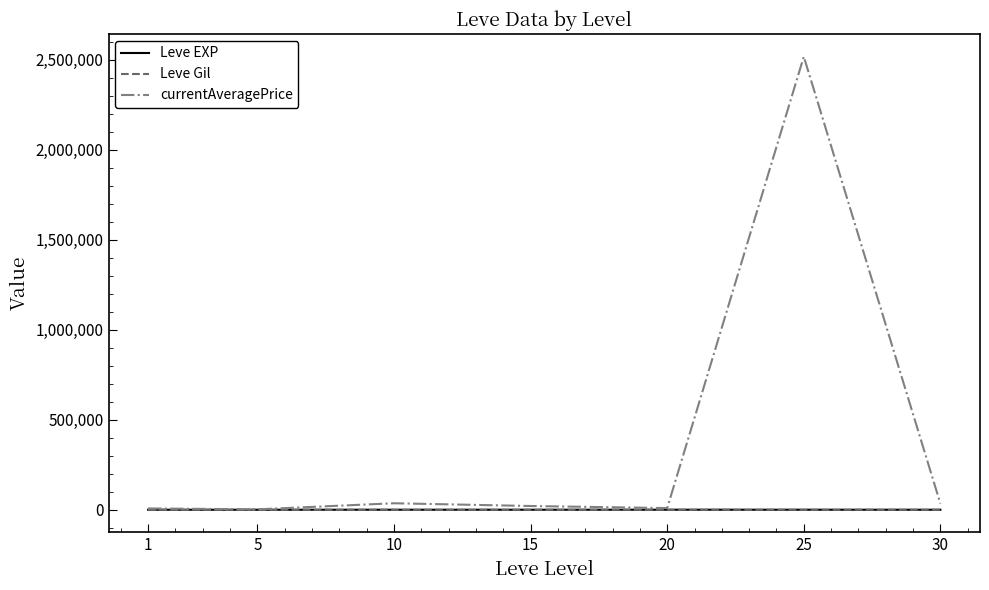

Which series has the widest spread of values?

currentAveragePrice